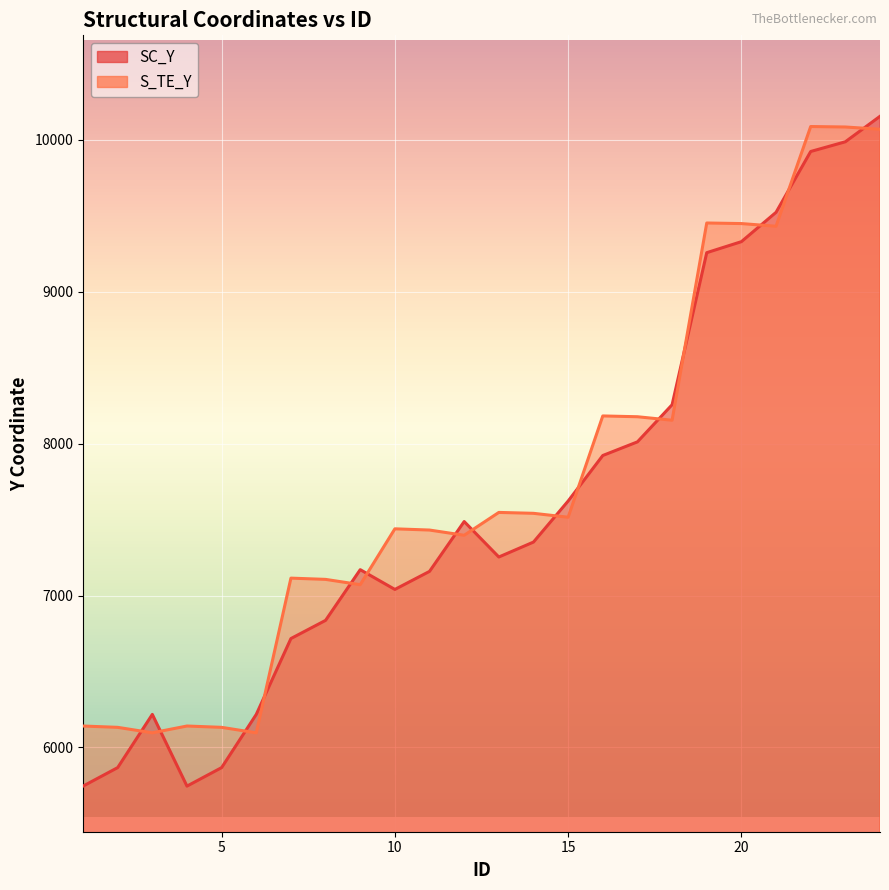

What is the value of the SC_Y point at the 18th from the left?

8255.1